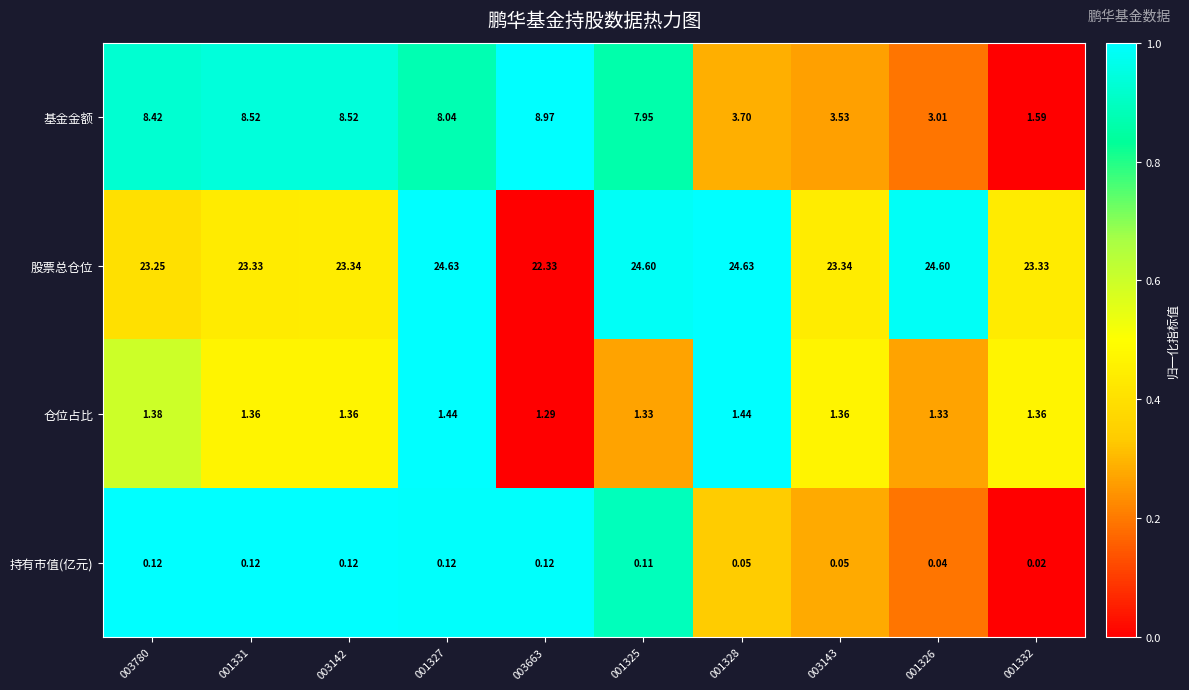

At 001325, list the series in order from smallest to largest.

持有市值(亿元), 仓位占比, 基金金额, 股票总仓位